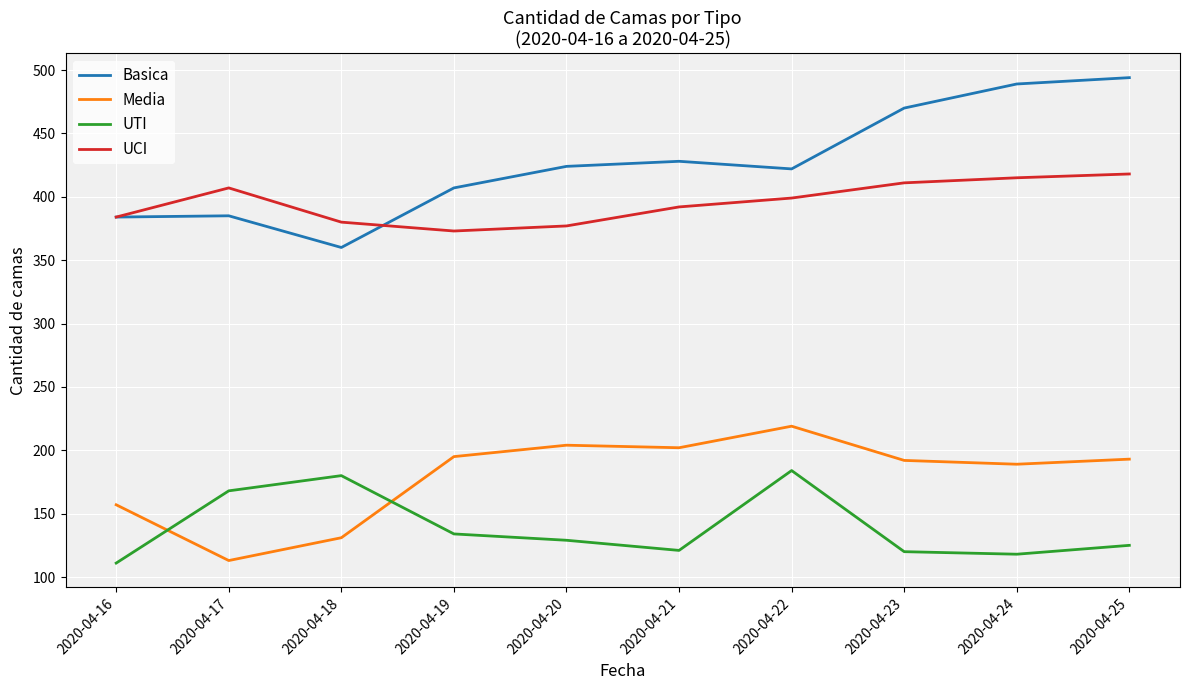

What value does the UCI series have at 2020-04-20, to the nearest 5?

375